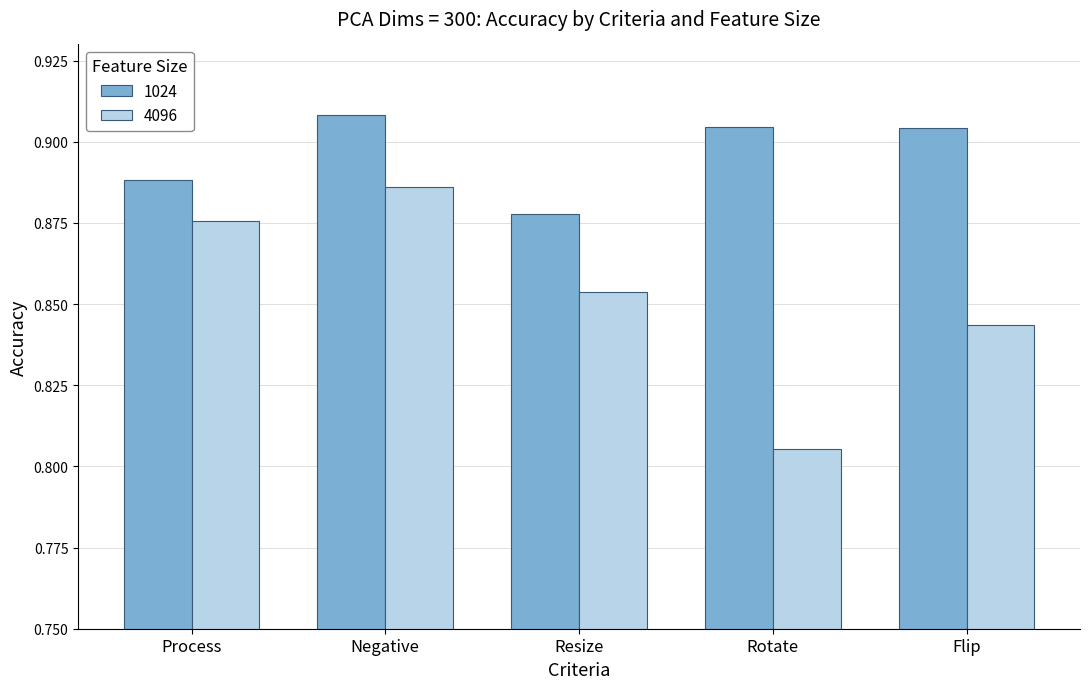

Which series has the widest spread of values?

4096